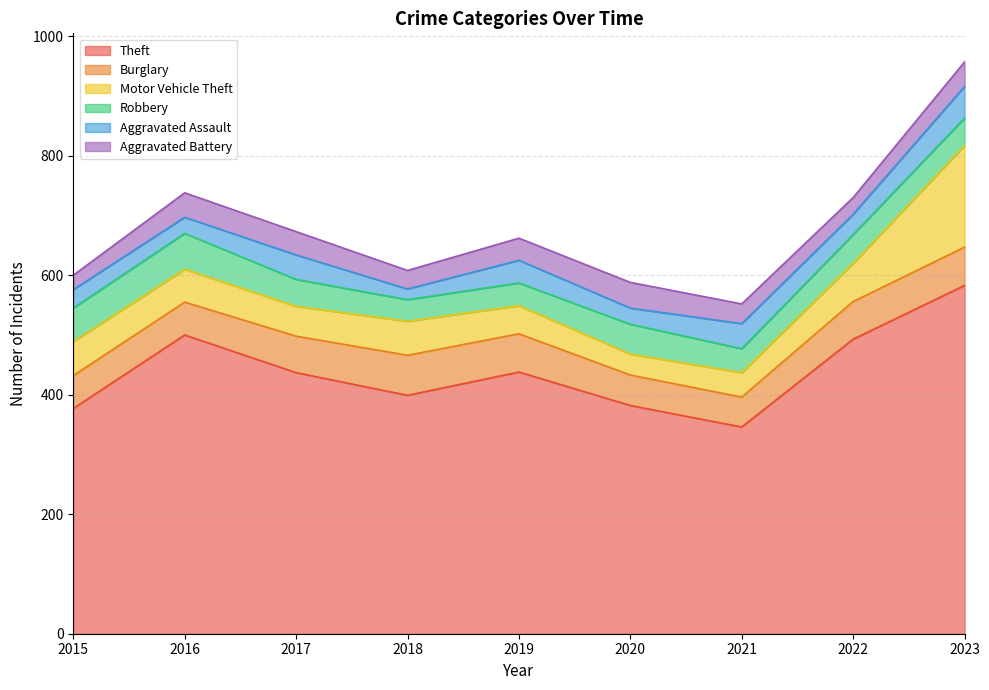

True or false: Aggravated Battery has a value of 39 at 2017.

True